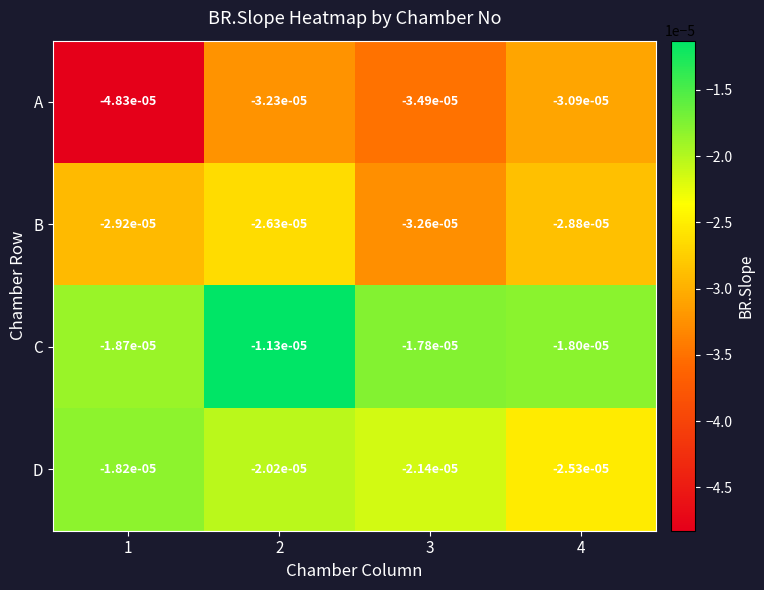

Between 3 and 4, which series saw the biggest shift?

A